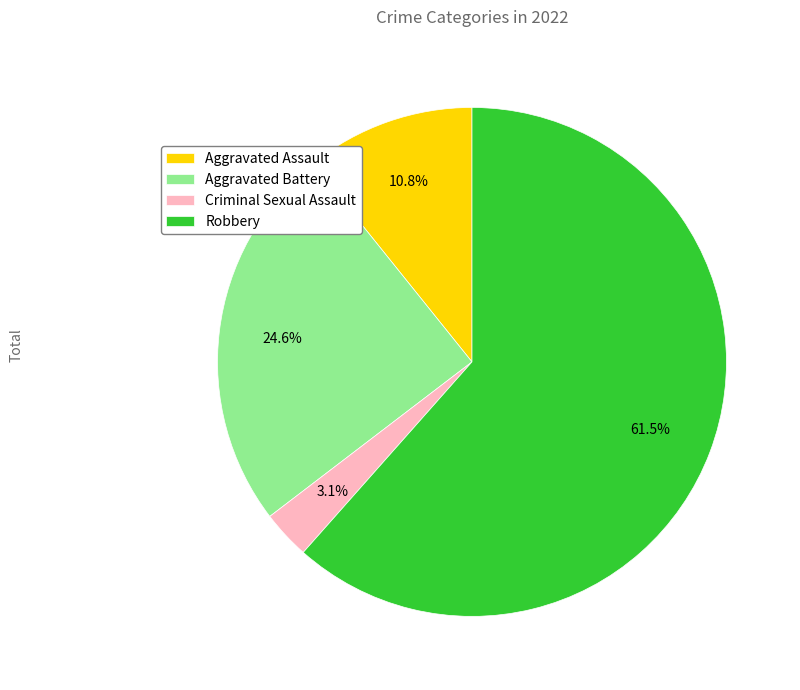

Does Robbery account for over 50% of the chart?

Yes